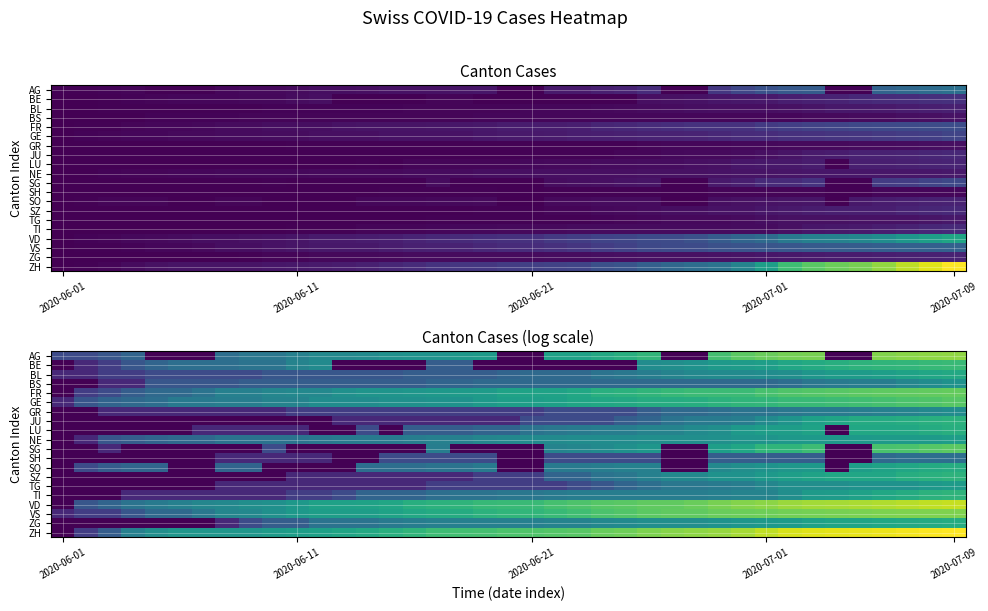

Rank the series by their maximum value, from highest to lowest.

ZH, VD, AG, VS, FR, SG, GE, BE, TI, SZ, JU, LU, SO, ZG, BL, NE, TG, BS, GR, SH